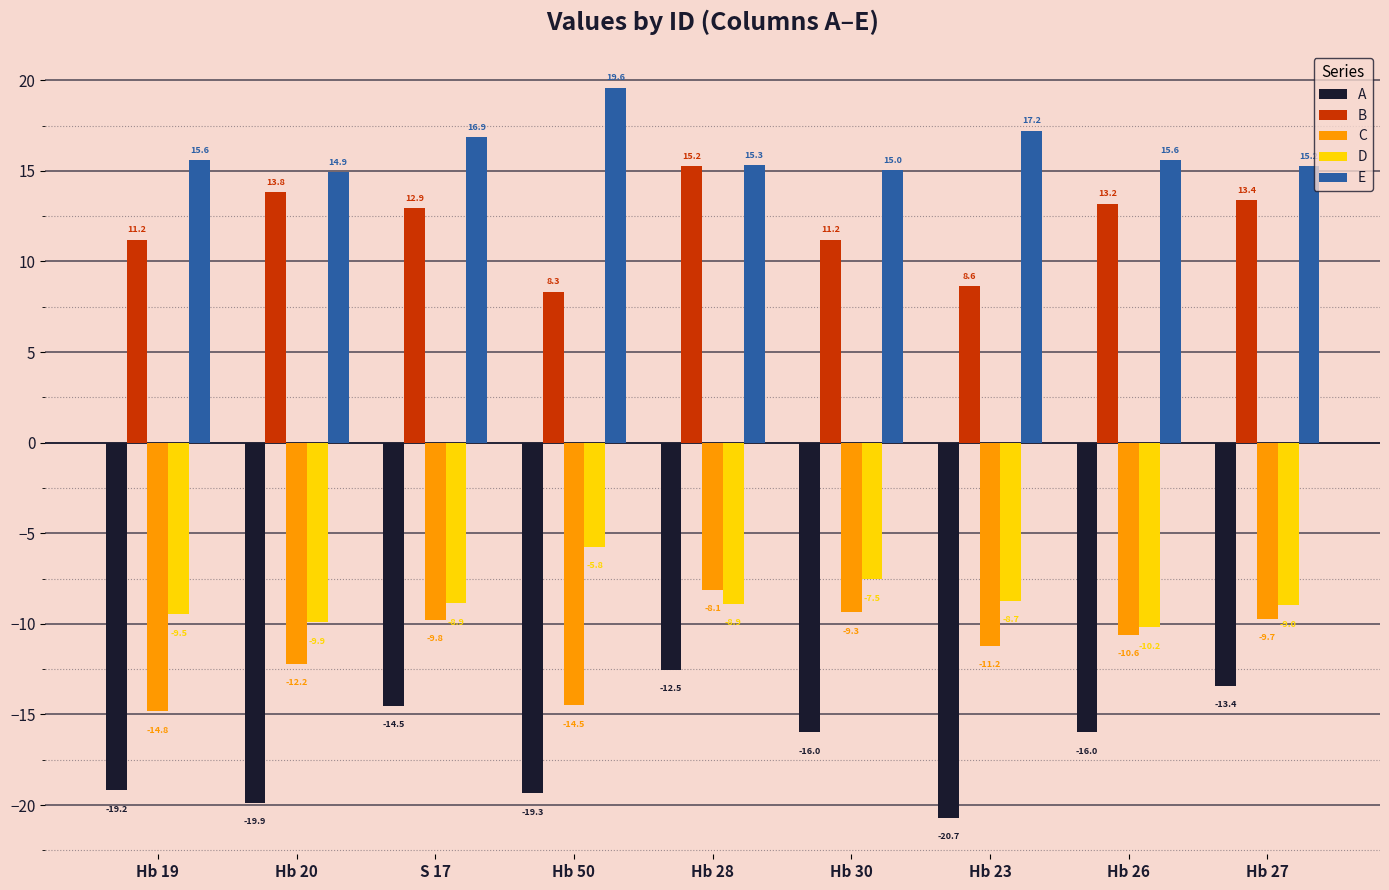

Read the D value at Hb 28.

-8.9